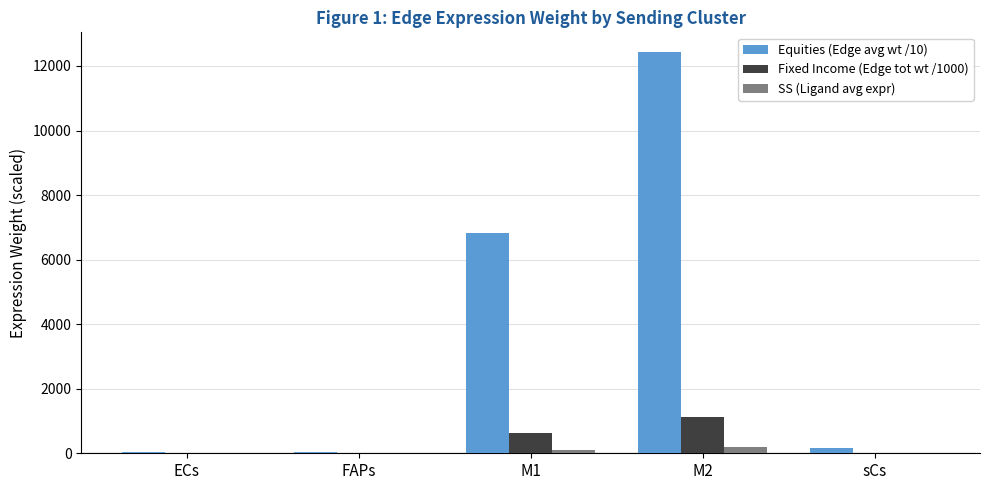

Which label corresponds to the largest value in the chart?

M2